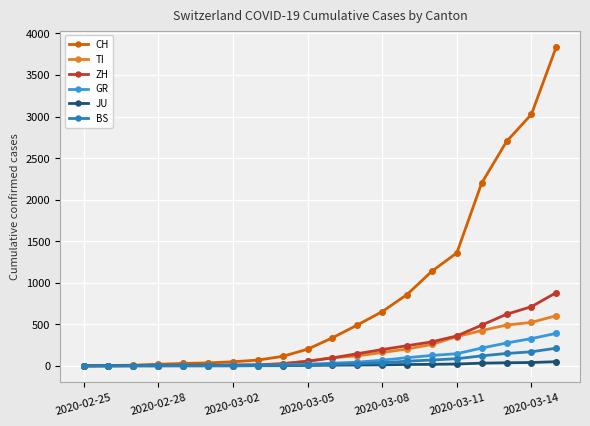

How many lines are shown in the chart?

6